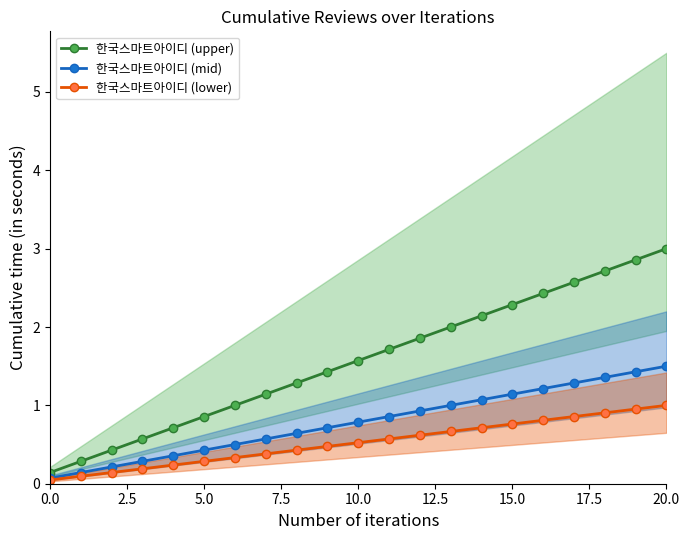

The 한국스마트아이디 (mid) series shows 0.1 at 0.0. True or false?

True